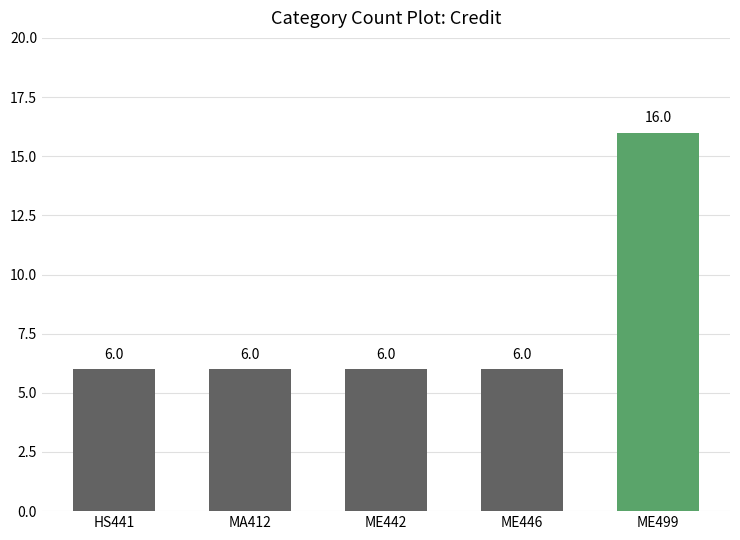

What is the difference between the maximum and minimum values?

10